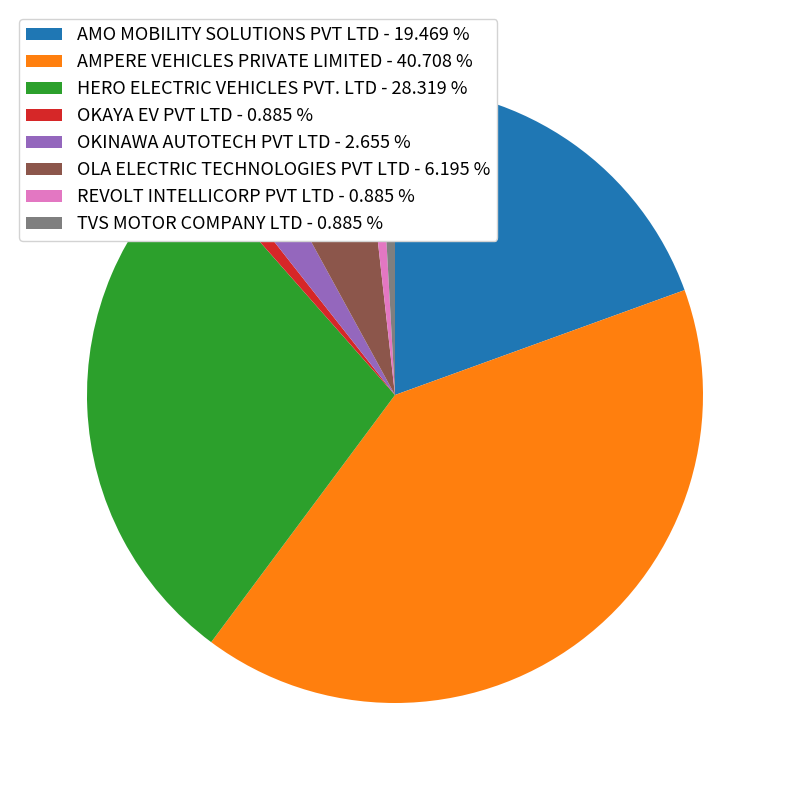

Combined, do OKAYA EV PVT LTD - 0.885 % and OLA ELECTRIC TECHNOLOGIES PVT LTD - 6.195 % account for over 50%?

No